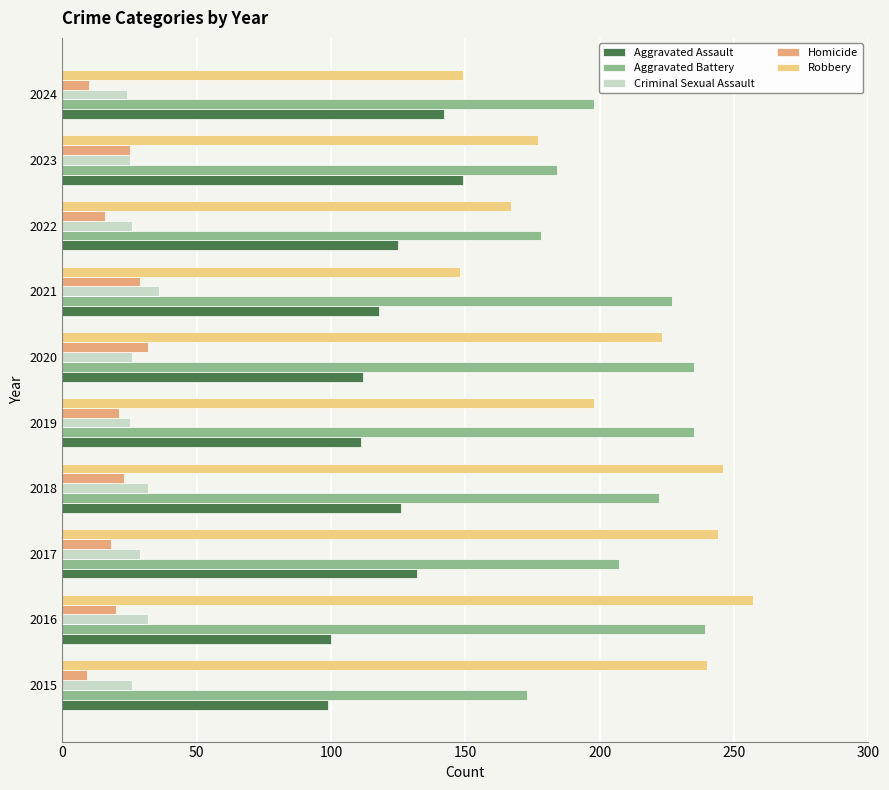

Is the value of Aggravated Assault at 2015 greater than the value of Robbery at 2015?

No